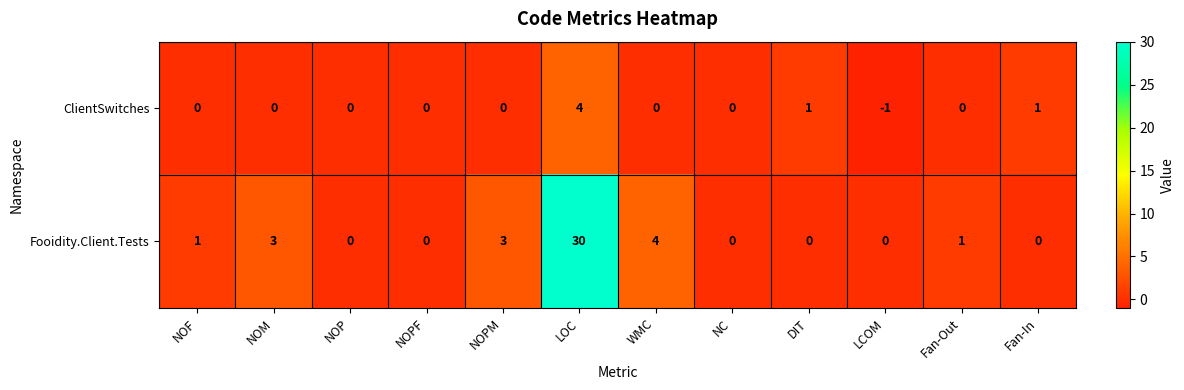

How many negative values does the ClientSwitches series have?

1